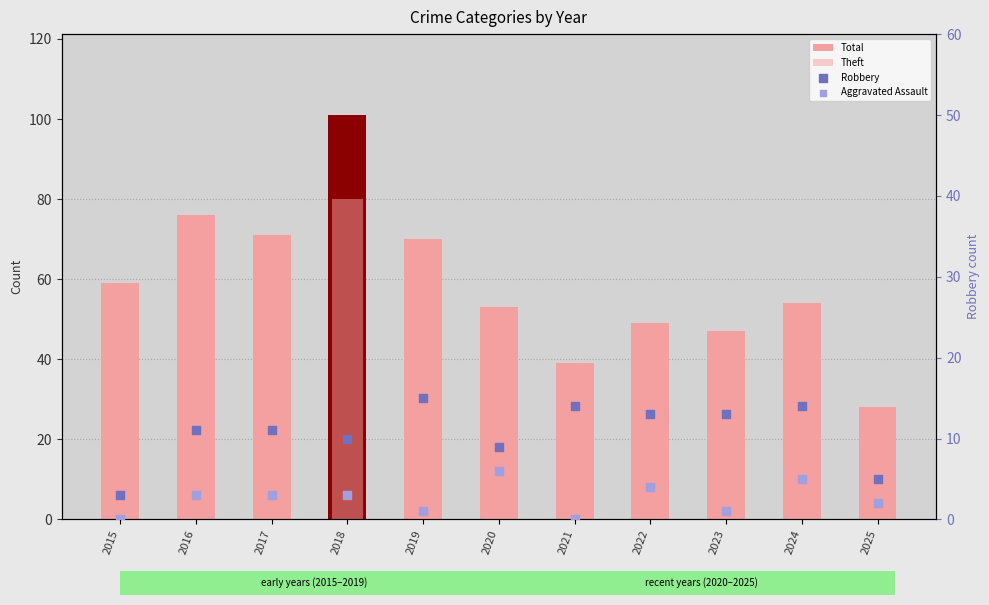

Which series has the largest total across all categories?

Total